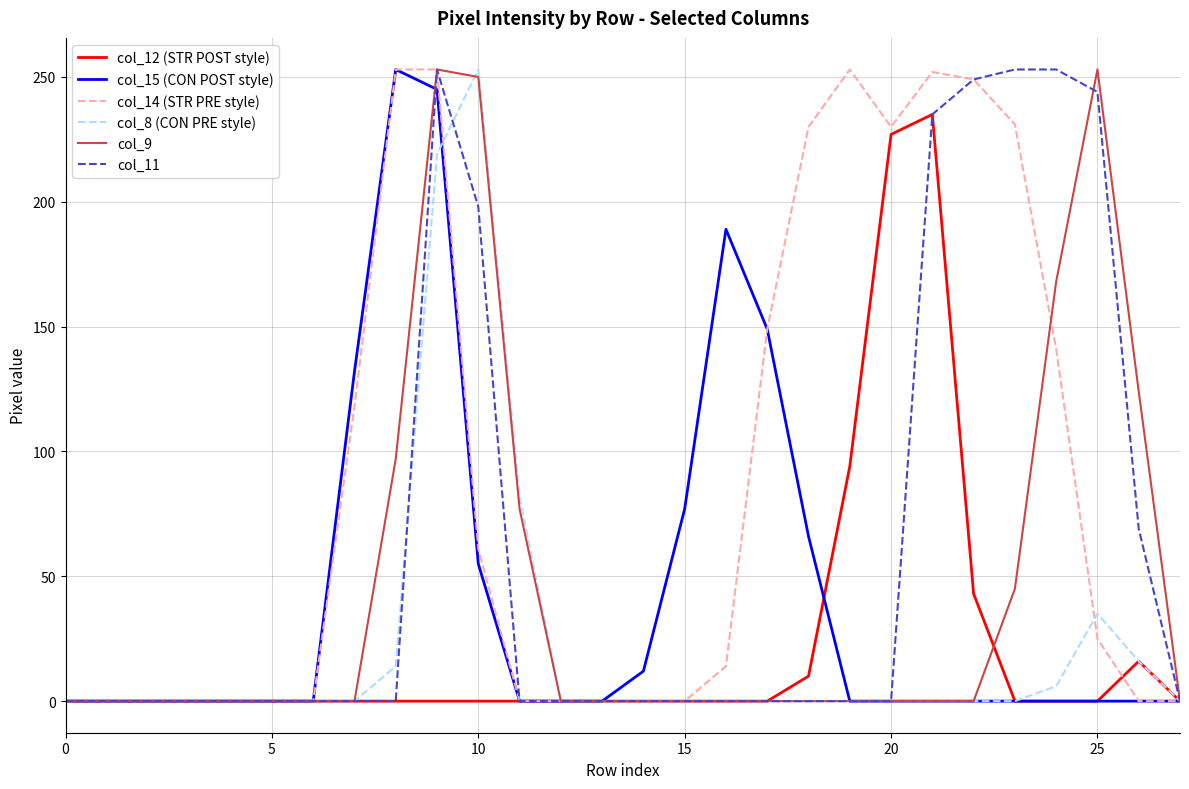

Which series has the largest total across all categories?

col_14 (STR PRE style)